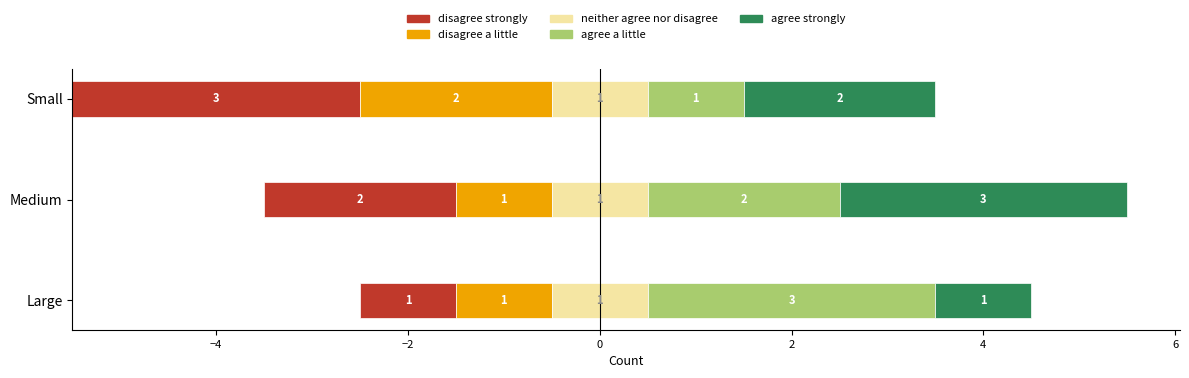

List the labels in order of agree a little value, largest first.

Large, Medium, Small